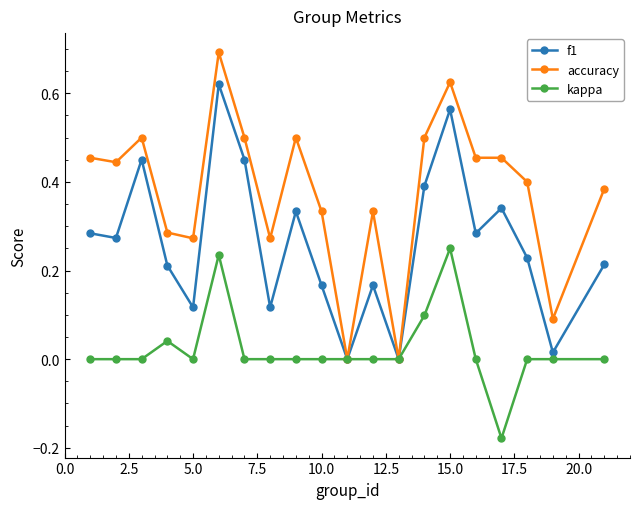

Which series has the largest total across all categories?

accuracy